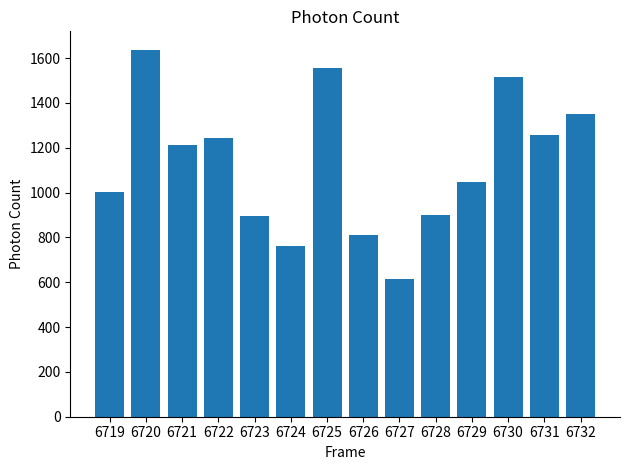

What is the difference between the maximum and second lowest values?

875.0